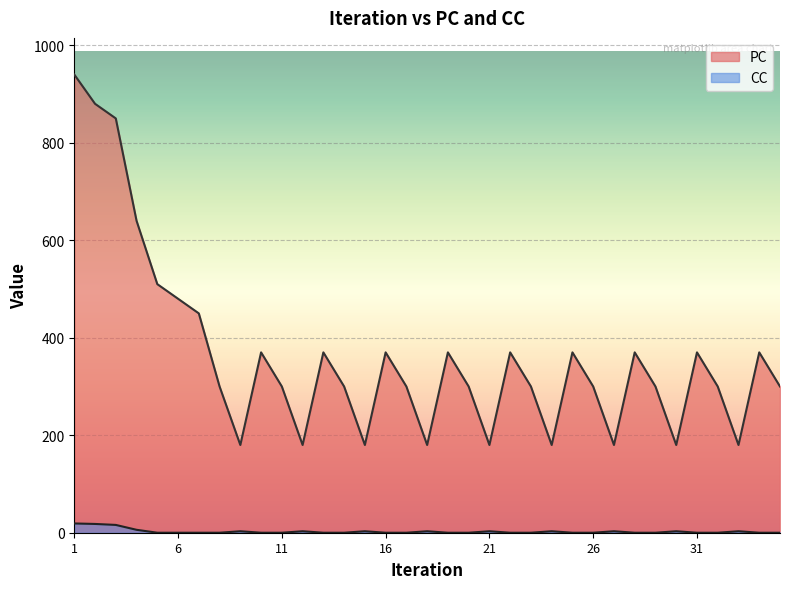

True or false: CC has a value of 5 at 15.

False